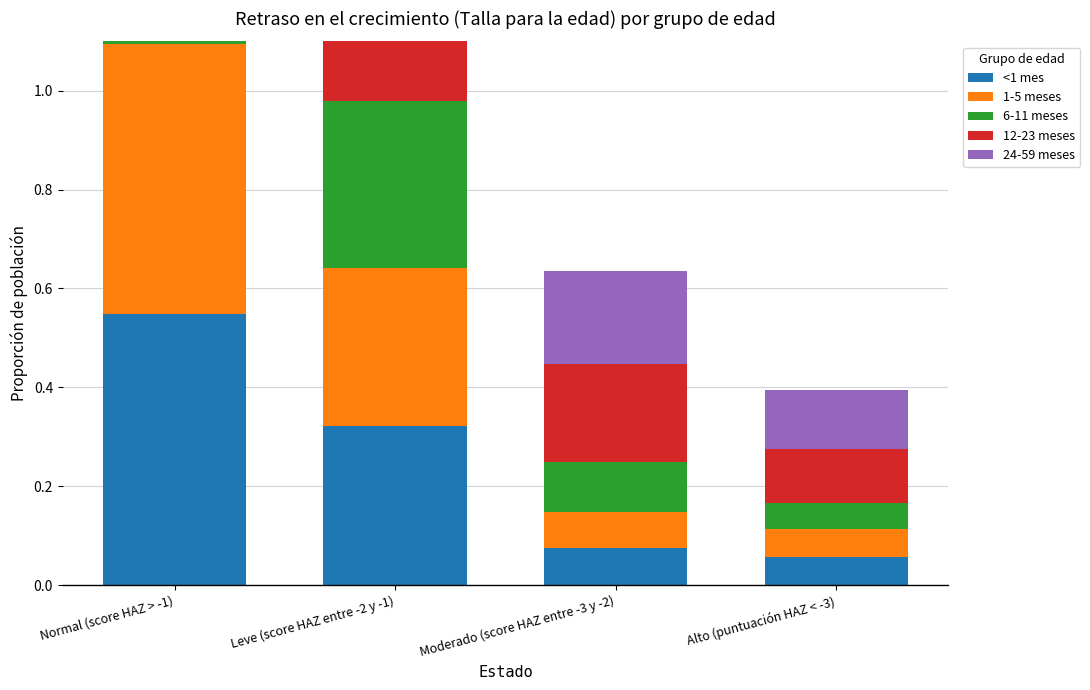

List the labels in order of 1-5 meses value, largest first.

Normal (score HAZ > -1), Leve (score HAZ entre -2 y -1), Moderado (score HAZ entre -3 y -2), Alto (puntuación HAZ < -3)